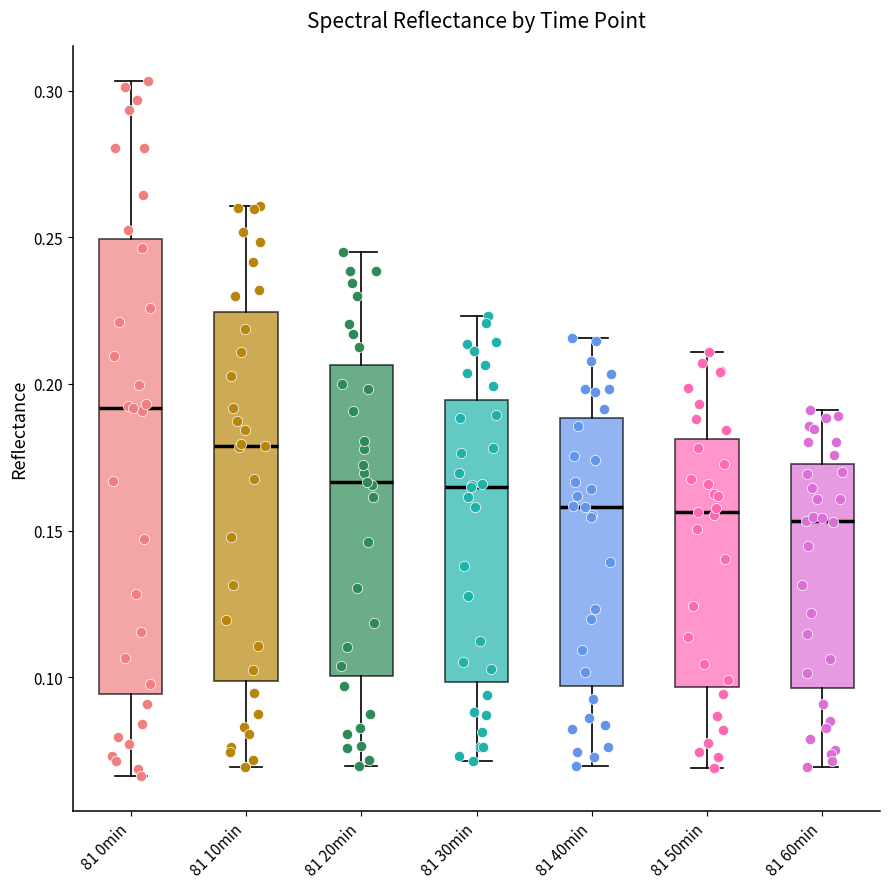

Which box is the tallest, from its lower edge to its upper edge?

81 0min